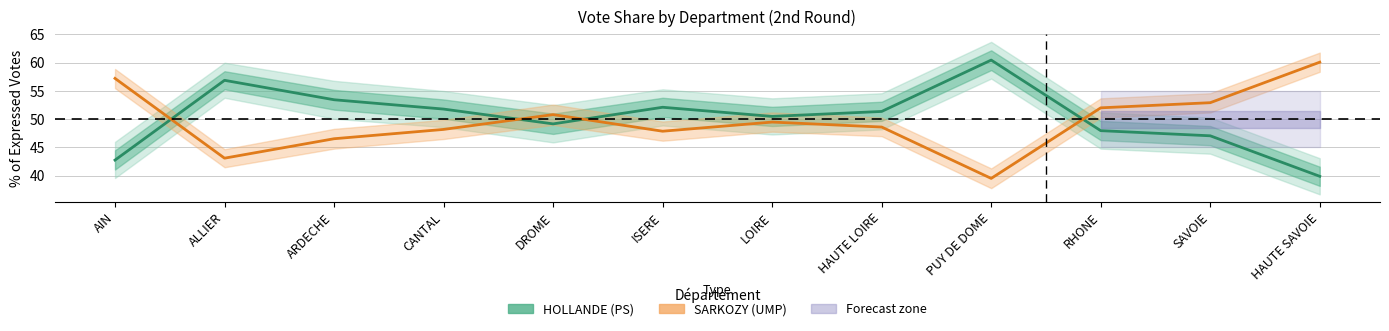

Where is HOLLANDE (PS) % Voix/Exp nearest to the value 50?

LOIRE